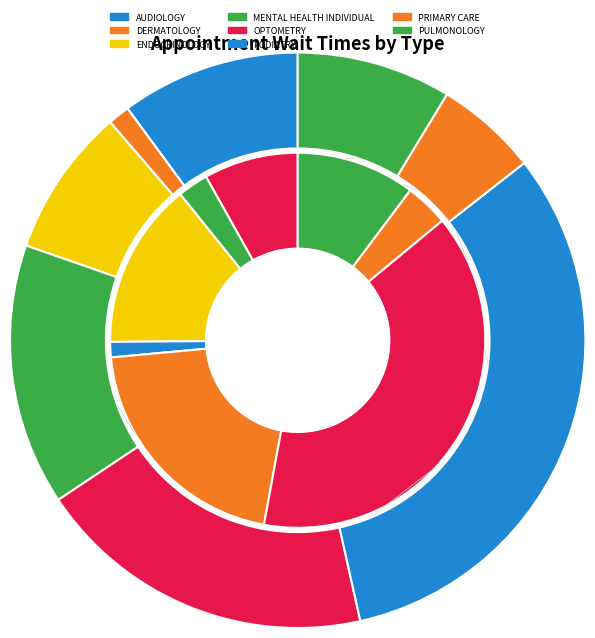

Which slice is the largest?

PODIATRY